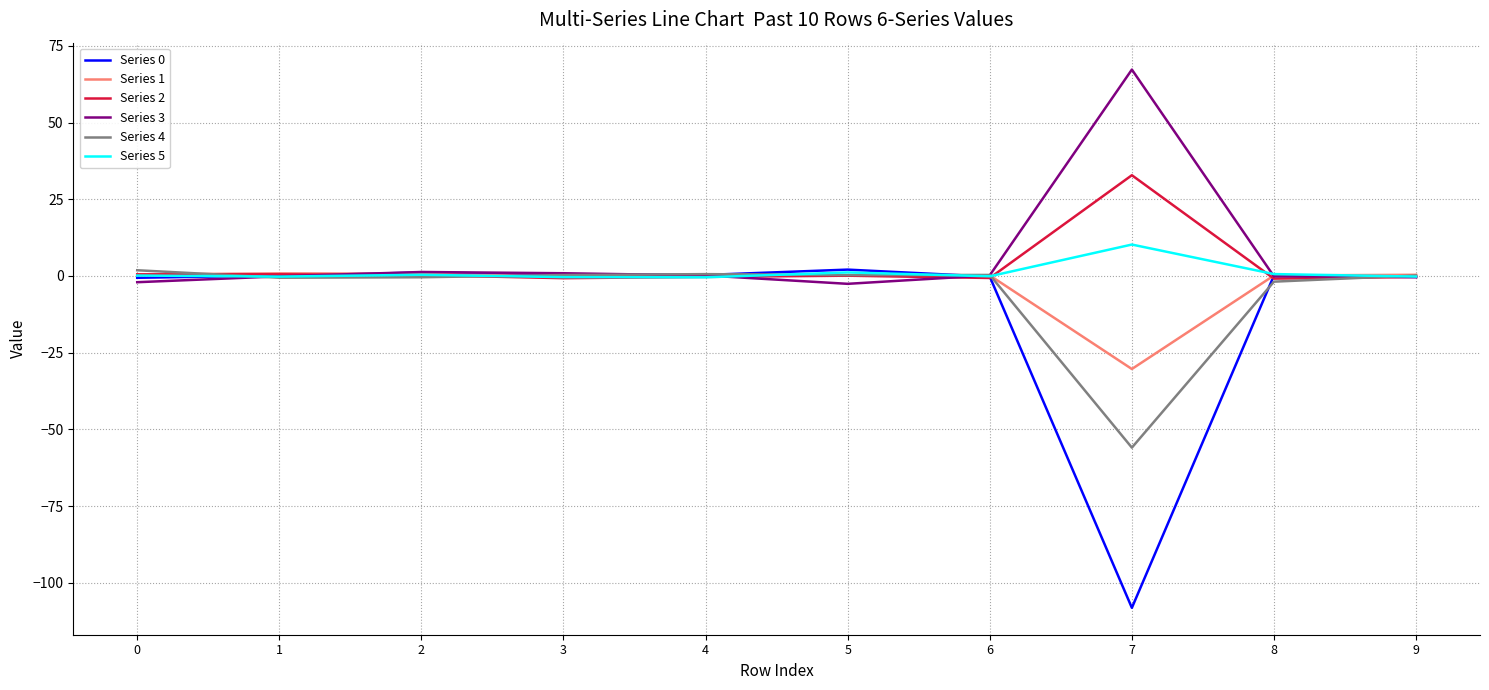

Which series has the largest range (max minus min)?

Series 0